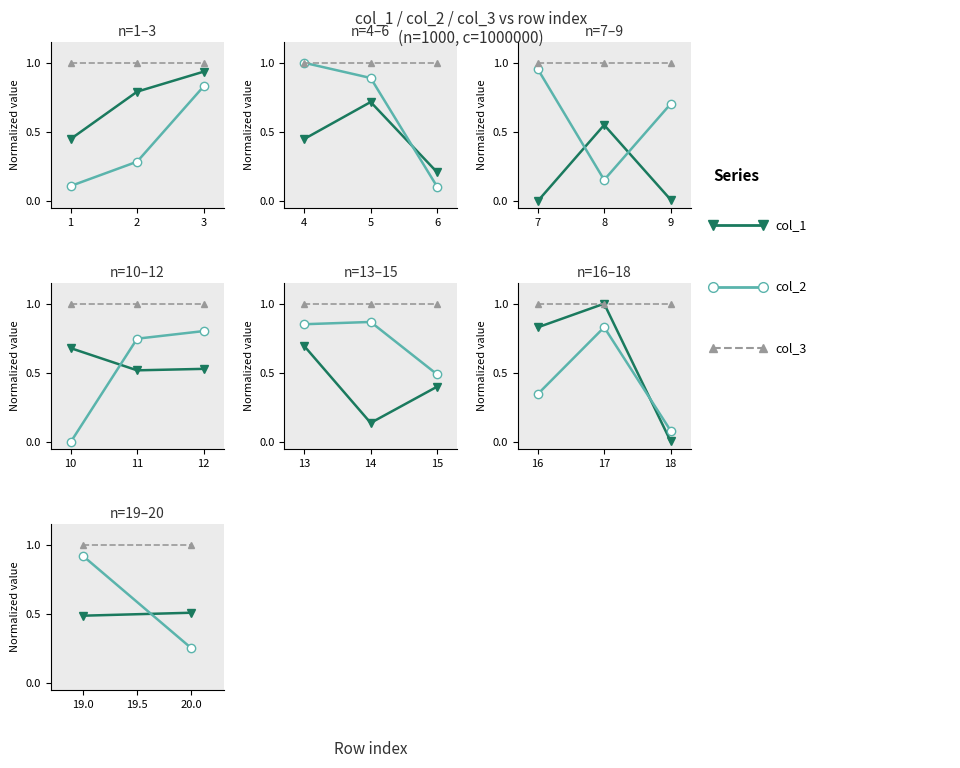

Which has a higher value, 19.0 or 20.0?

20.0